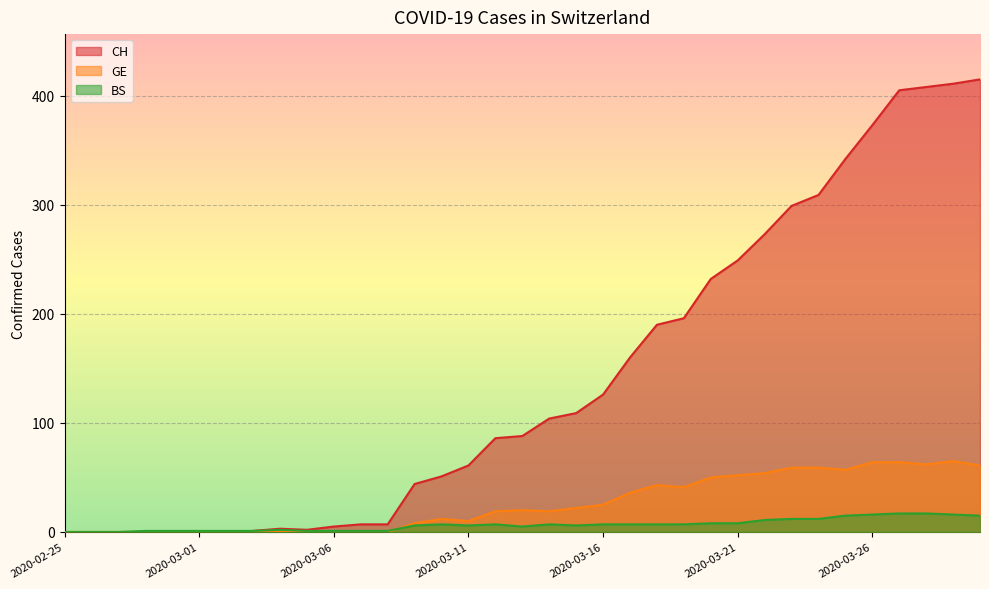

The GE series shows 61 at 2020-03-30. True or false?

True